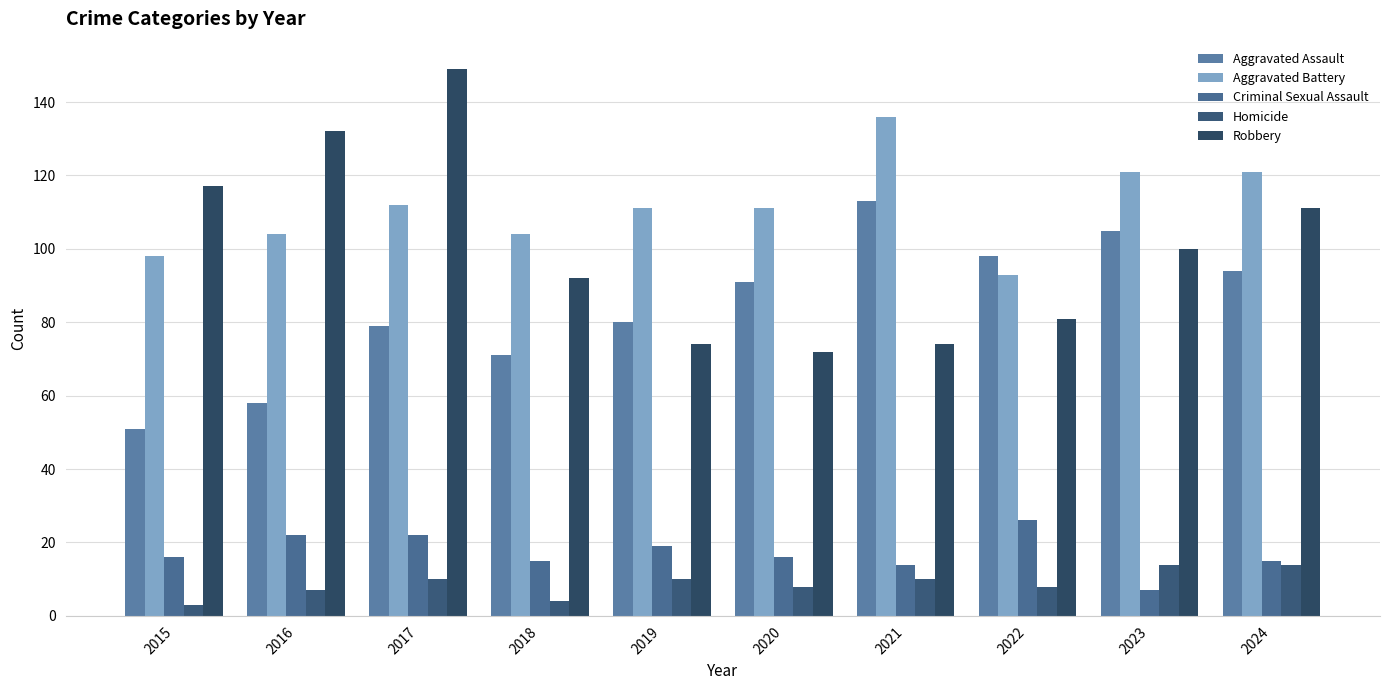

Which series has the largest range (max minus min)?

Robbery